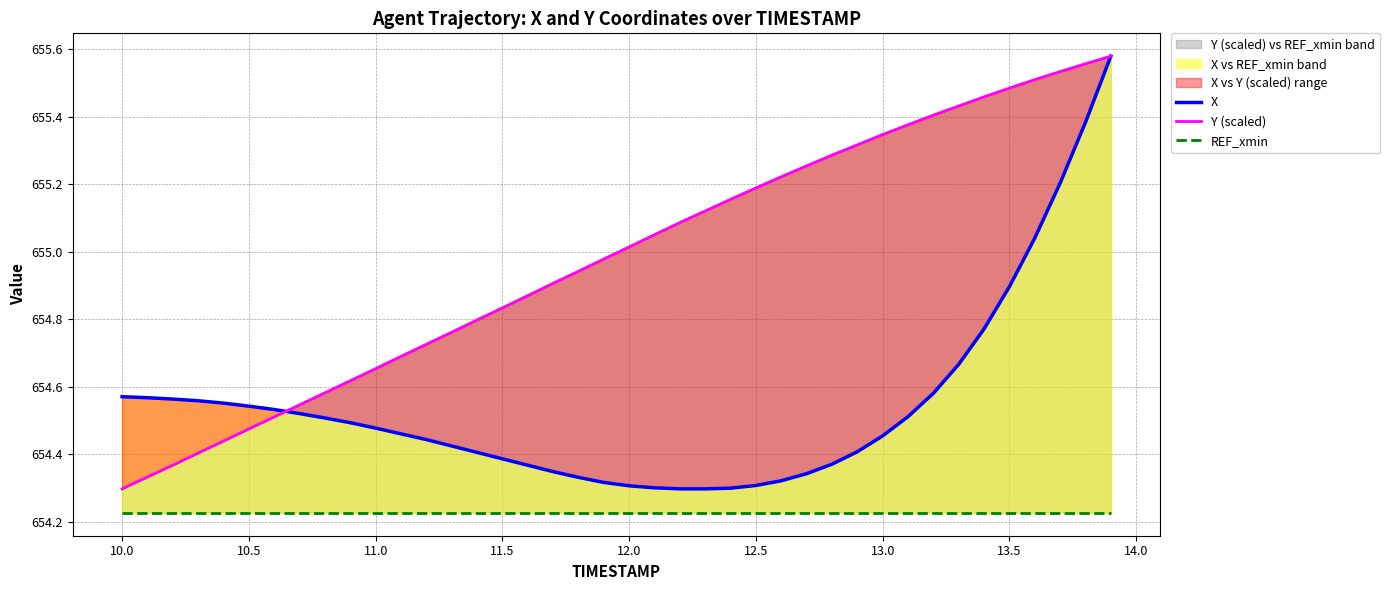

Rank the series by their average value, from highest to lowest.

Y (scaled), X, REF_xmin